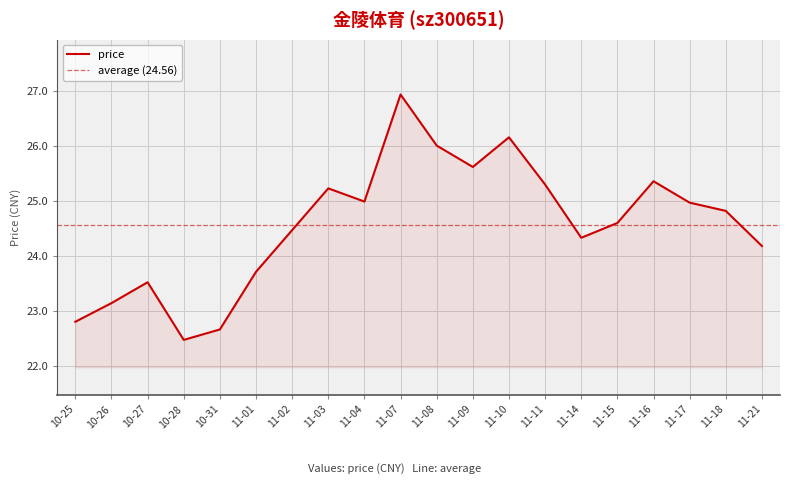

Which category has the highest value across all series?

11-07